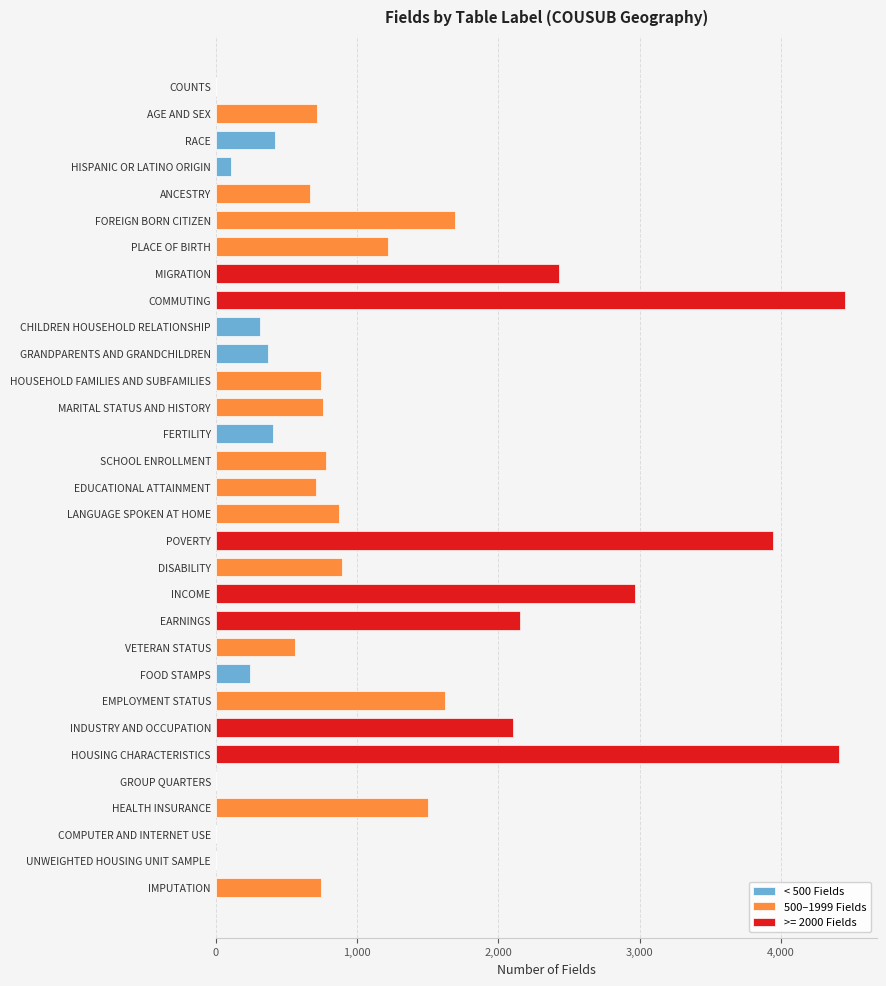

The value at ANCESTRY is 374. True or false?

False